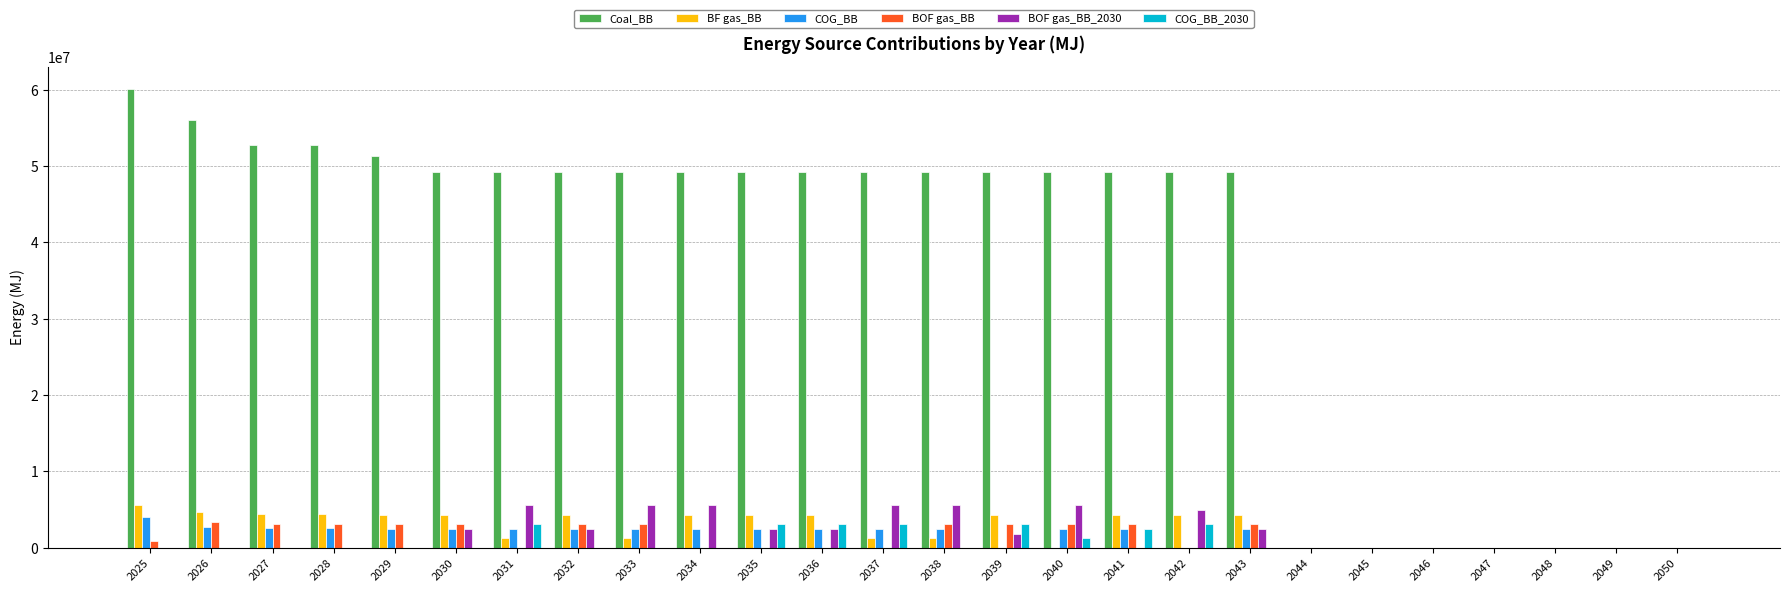

What are all the series names shown in the legend?

Coal_BB, BF gas_BB, COG_BB, BOF gas_BB, BOF gas_BB_2030, COG_BB_2030